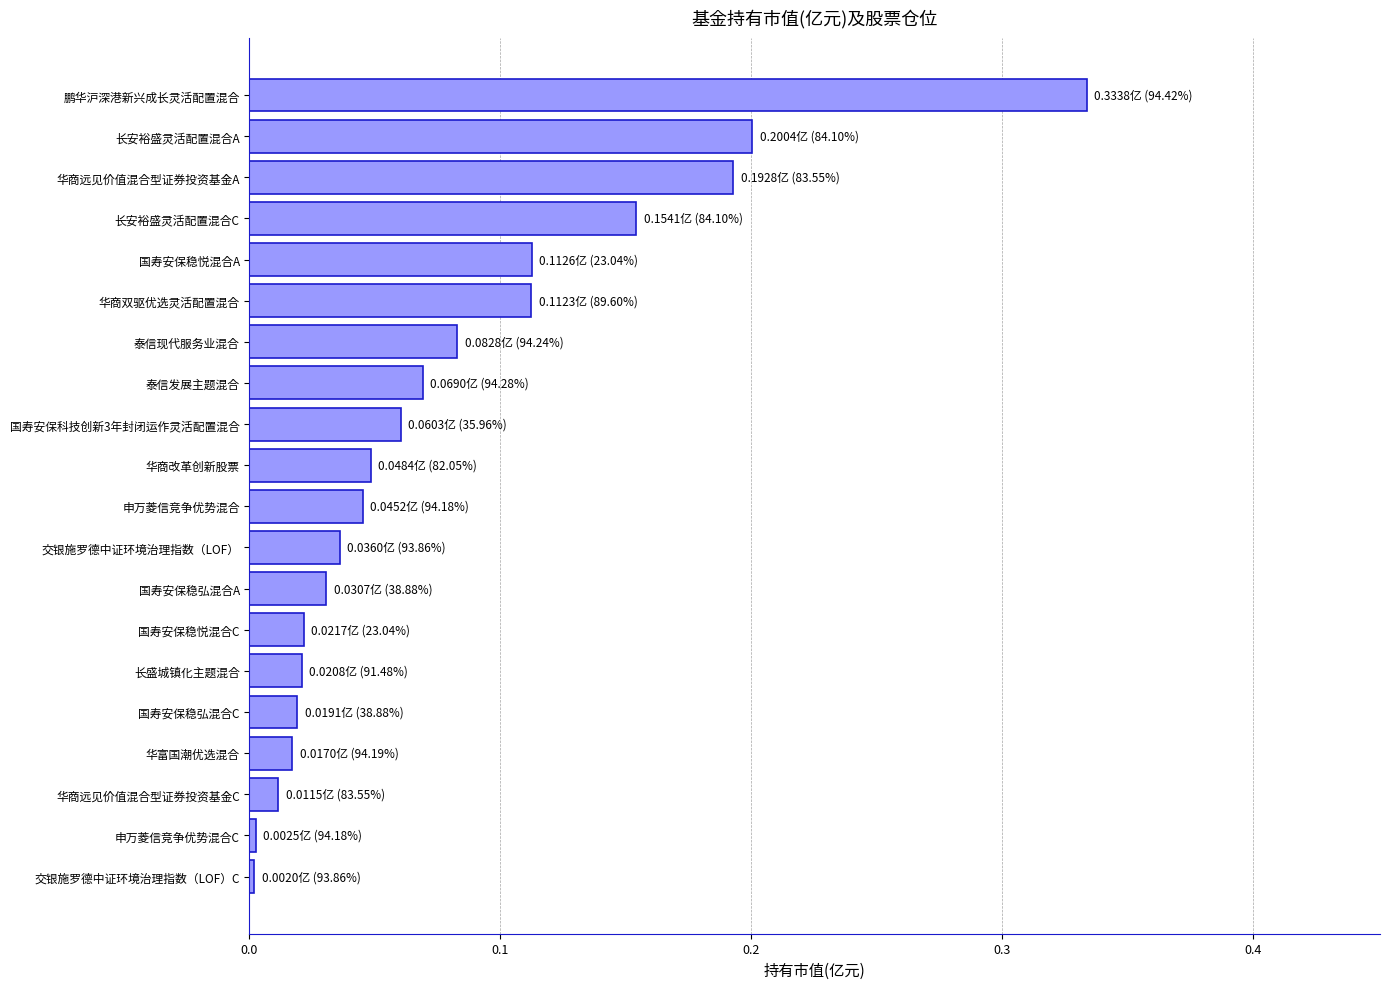

True or false: the data shows 0.0 at 国寿安保科技创新3年封闭运作灵活配置混合.

False